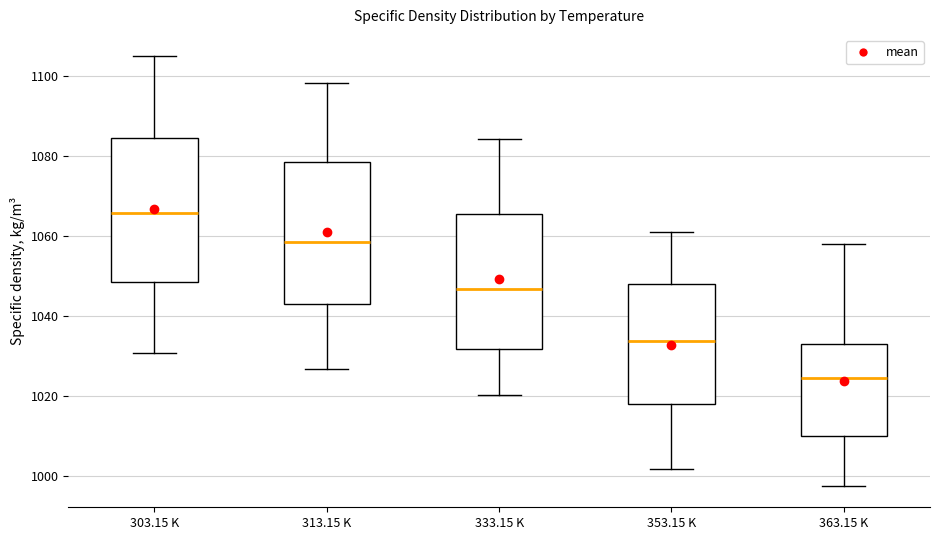

Reading left to right, read every box against the y-axis: the position of its median line, the range the box covers, and the ends of its whiskers. The values are not printed on the chart, so give them approximately, as read against the axis.

303.15 K: median 1066, box 1048 to 1084, whiskers 1030 to 1104
313.15 K: median 1058, box 1044 to 1078, whiskers 1026 to 1098
333.15 K: median 1046, box 1032 to 1066, whiskers 1020 to 1084
353.15 K: median 1034, box 1018 to 1048, whiskers 1002 to 1062
363.15 K: median 1024, box 1010 to 1032, whiskers 998 to 1058